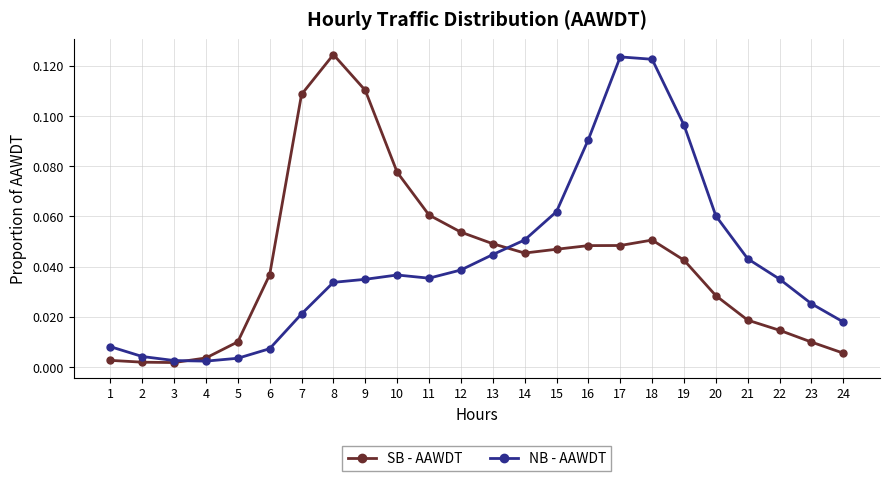

Is the value of NB - AAWDT at 6 greater than the value of SB - AAWDT at 15?

No